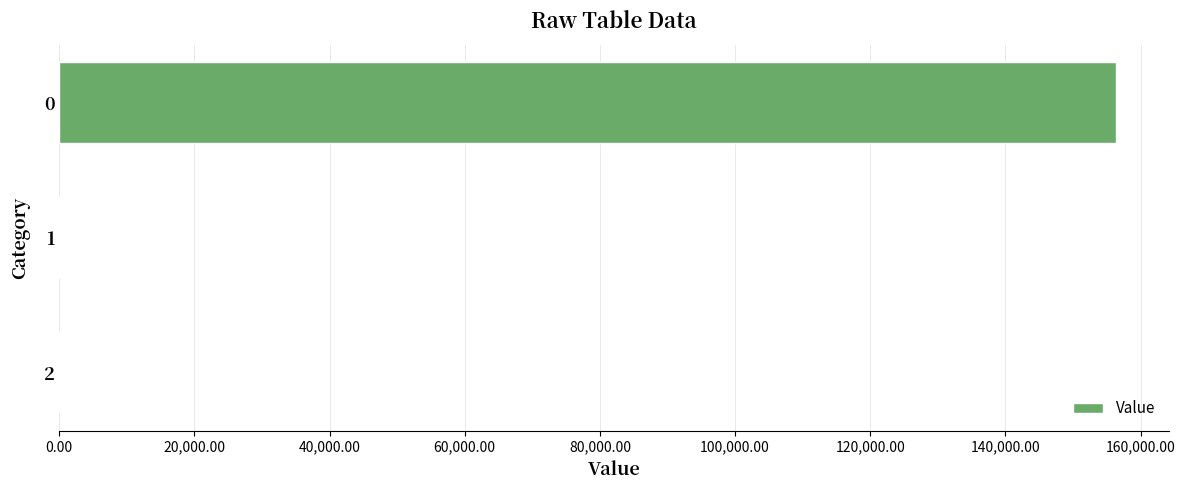

Is it true that the value at 0 is 156362.7?

True